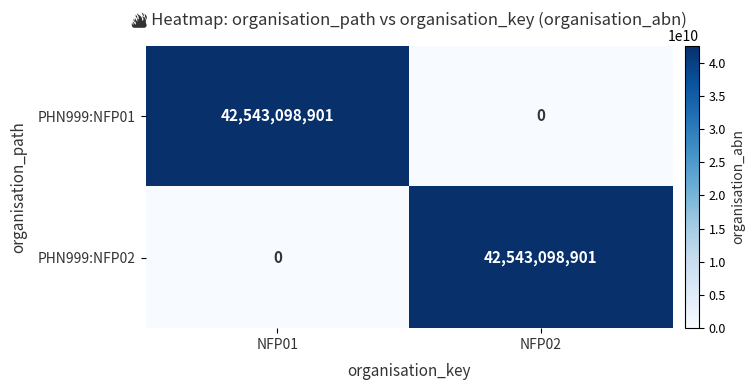

What is the spread (max minus min) of values at NFP01?

42543098901